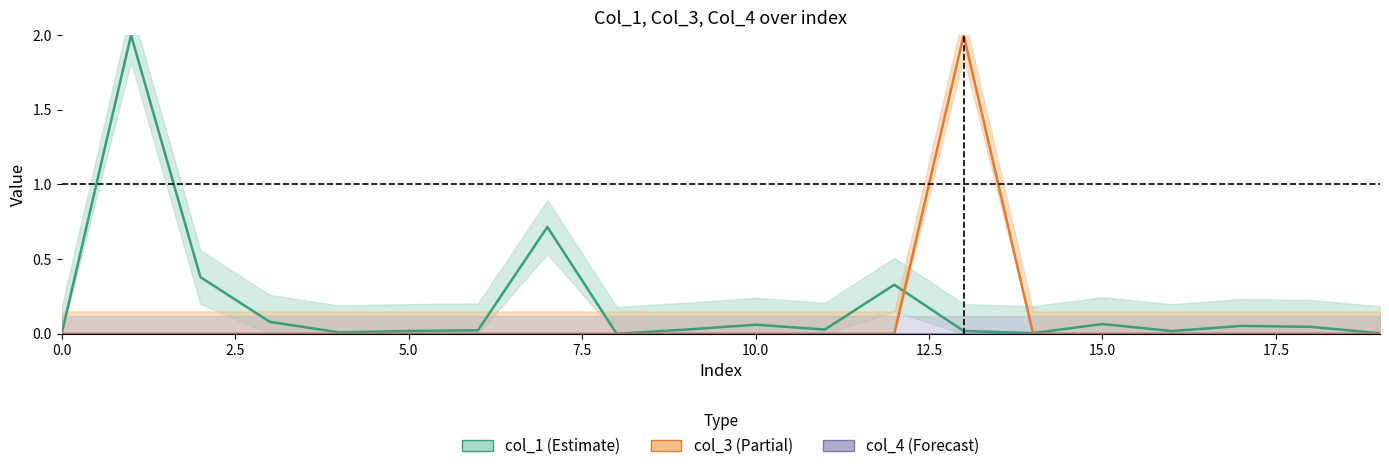

How many times do col_1 and col_3 cross each other?

2